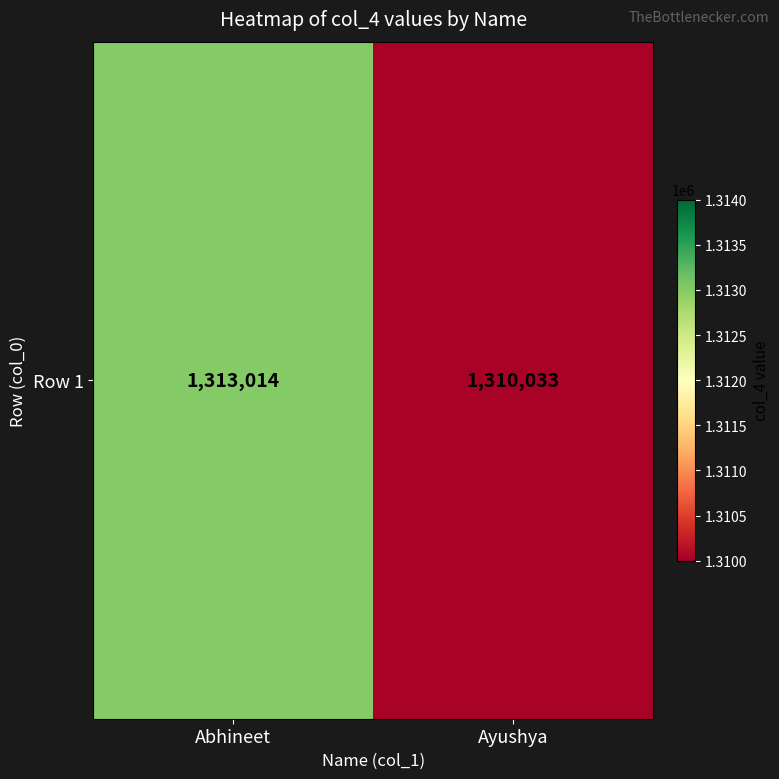

What is the greatest value displayed?

1313014